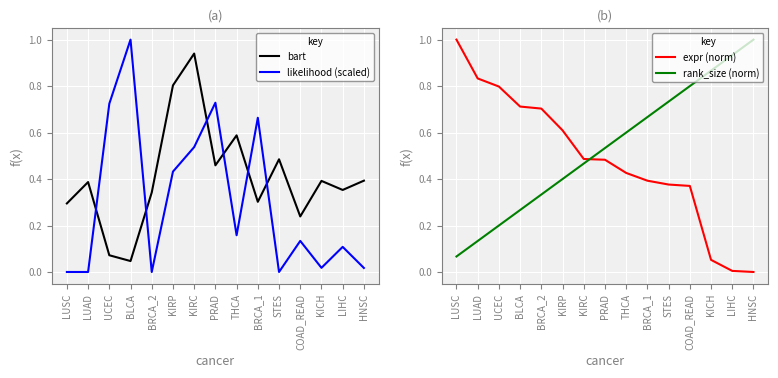

Where do bart and expr (norm) first cross each other?

BRCA_2 and KIRP